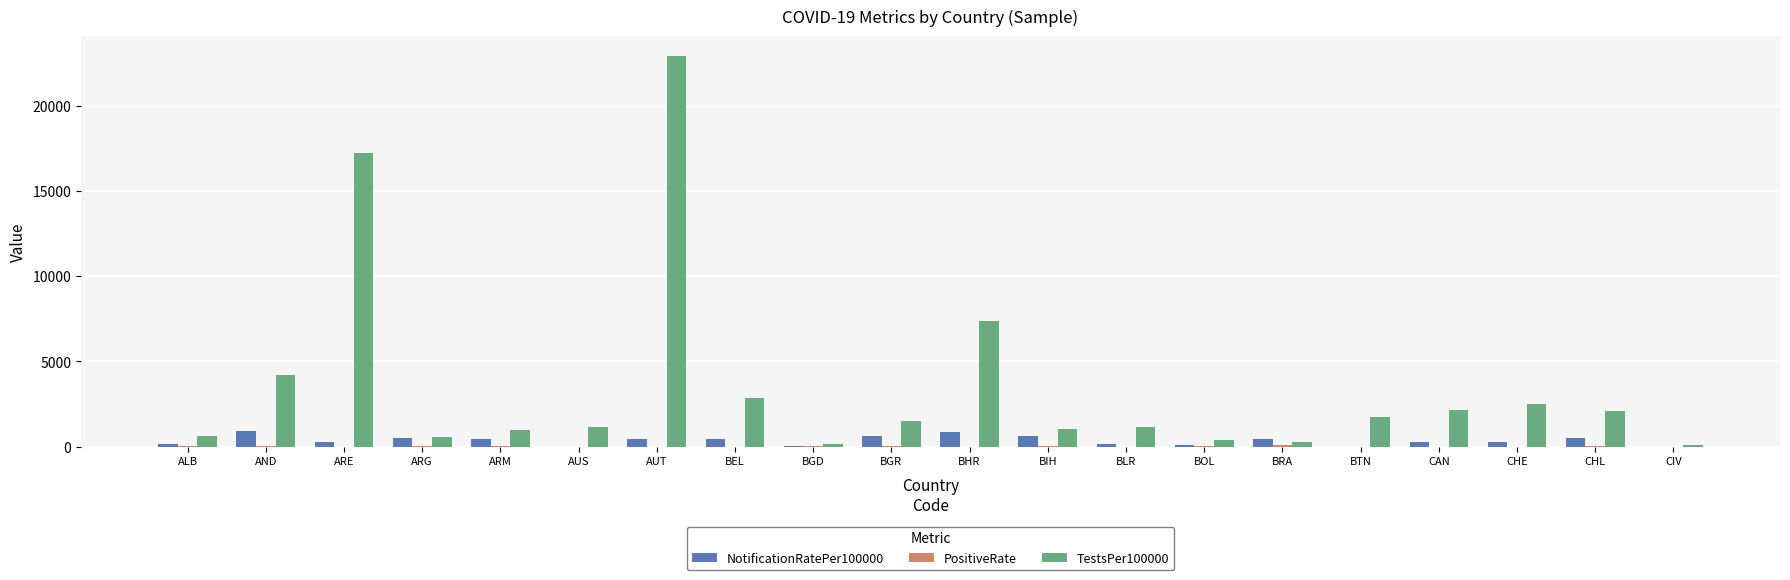

What is the highest value of the NotificationRatePer100000 series?

899.5